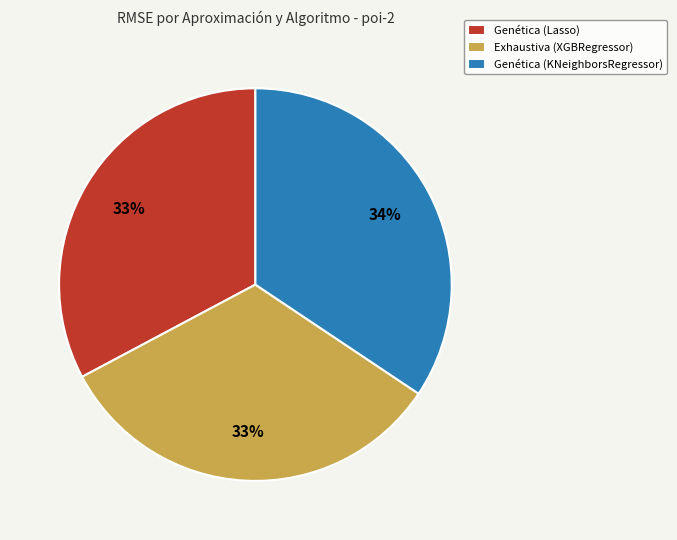

To the nearest percent, what portion does Exhaustiva (XGBRegressor) represent?

33%